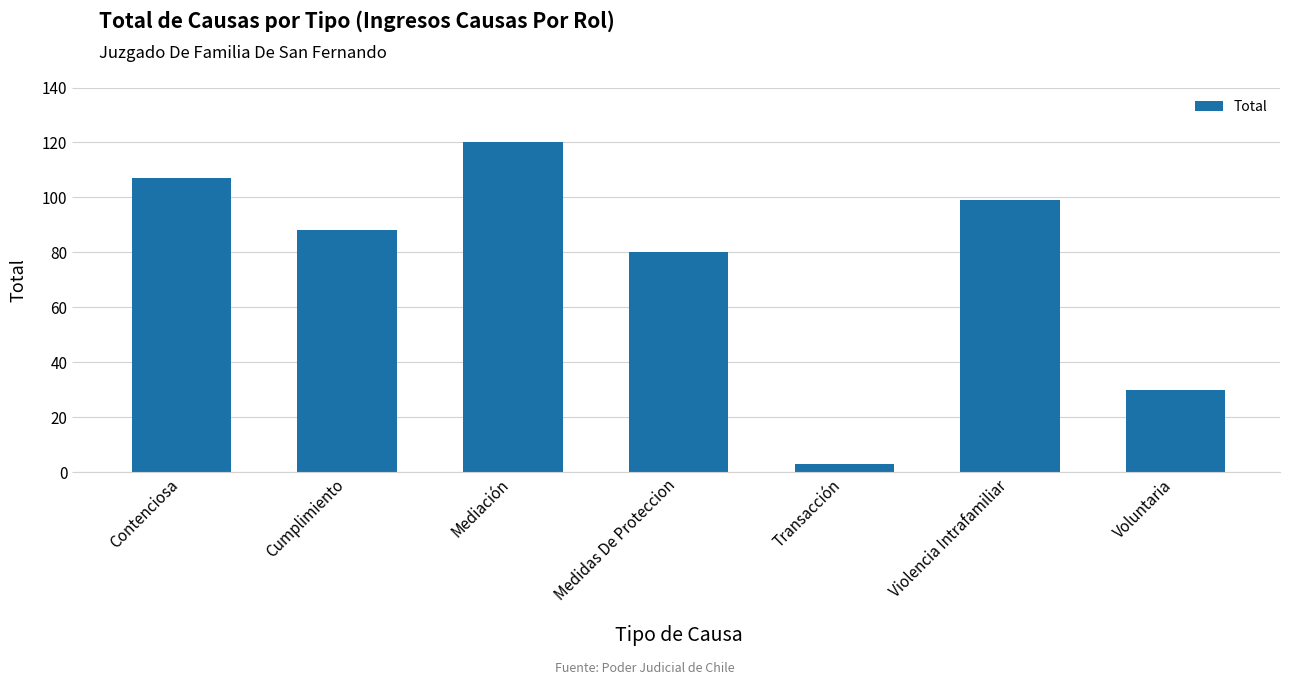

Between Voluntaria and Contenciosa, which is larger?

Contenciosa